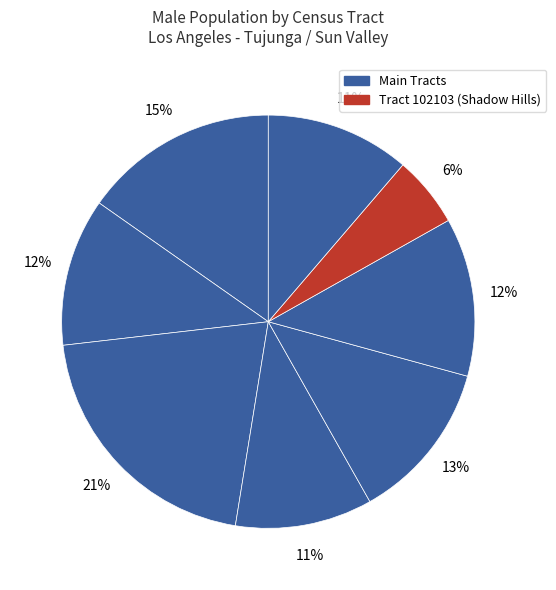

How many segments does this pie chart have?

8